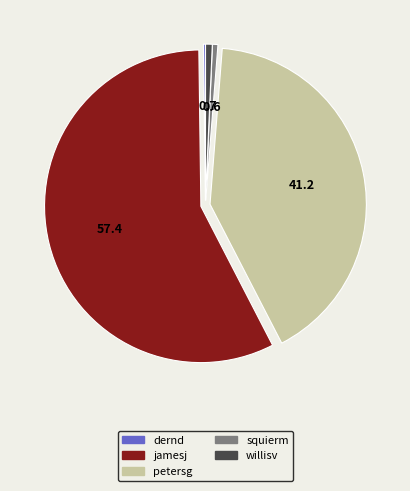

Is it true that petersg is 41% of the pie?

True